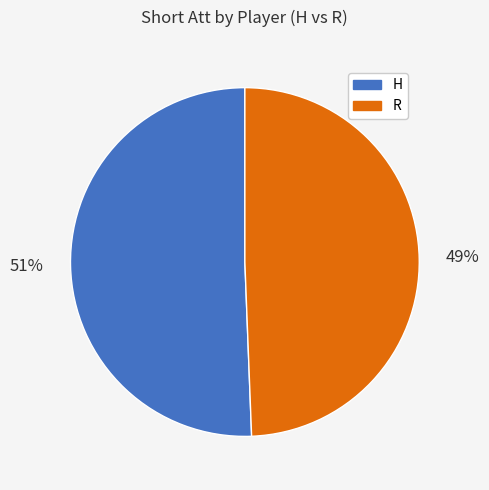

Is there a majority slice in this chart?

Yes